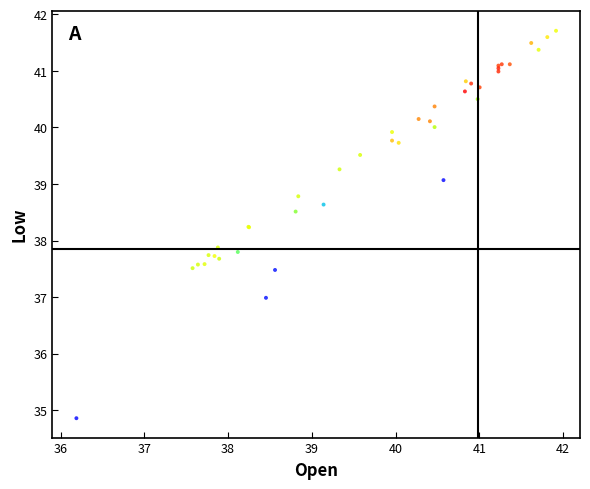

What Y value in the scatter plot is closest to 38?

37.9